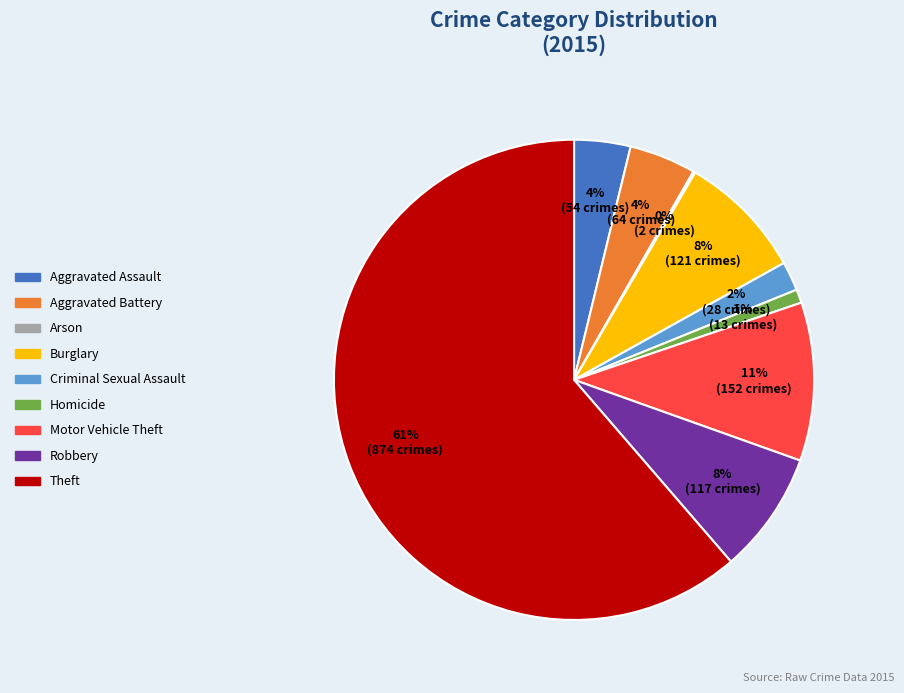

Do Motor Vehicle Theft and Robbery together represent more than half of the pie?

No